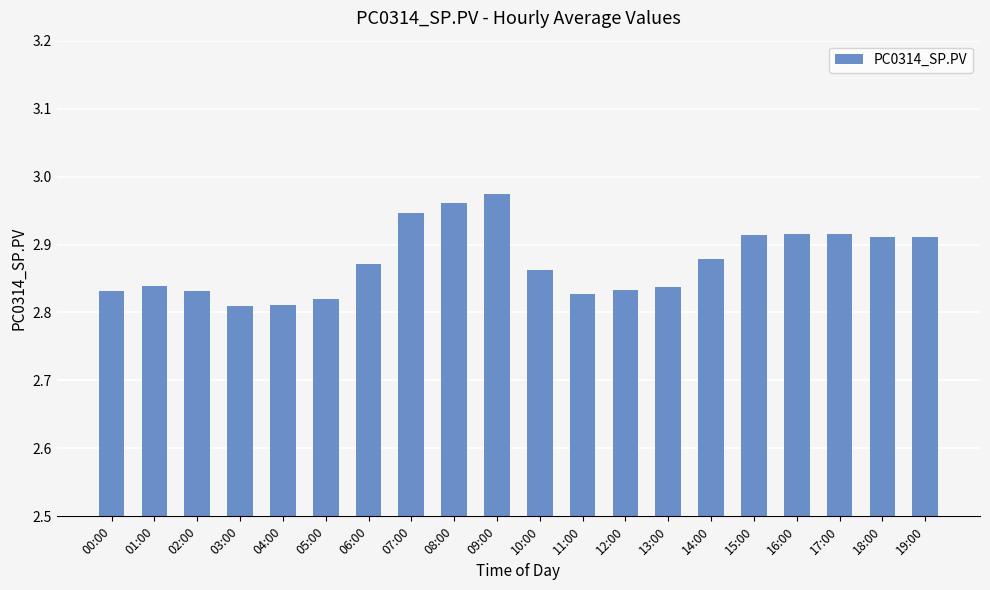

What is the label of the 9th bar from the right?

11:00